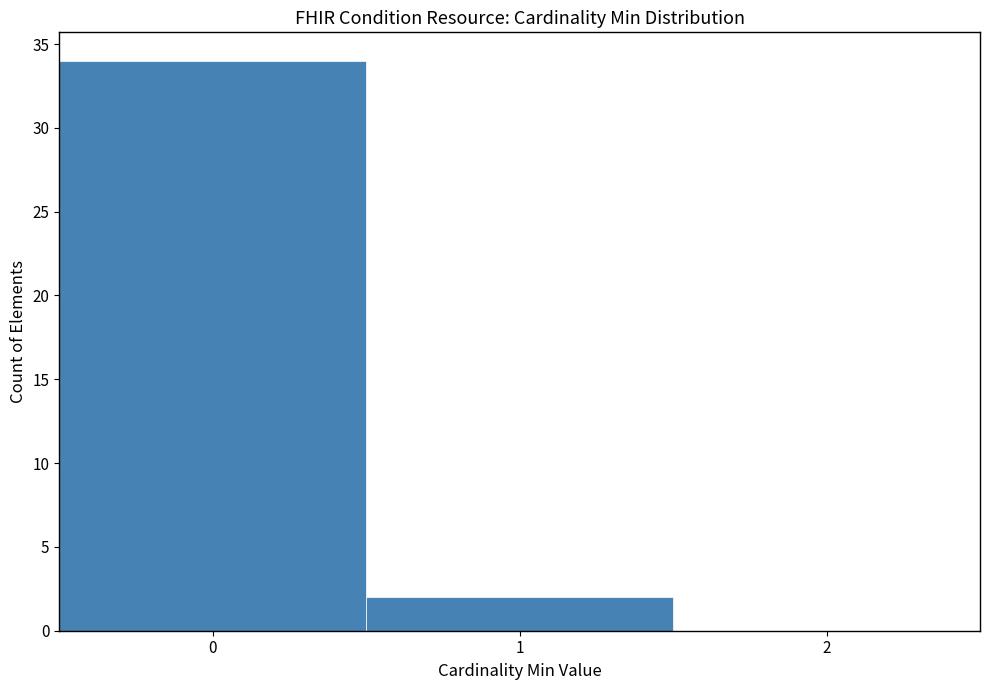

What is the height of the bar covering -0.5 to 0.5 on the x-axis? The values are not printed on the chart, so give them approximately, as read against the axis.

34